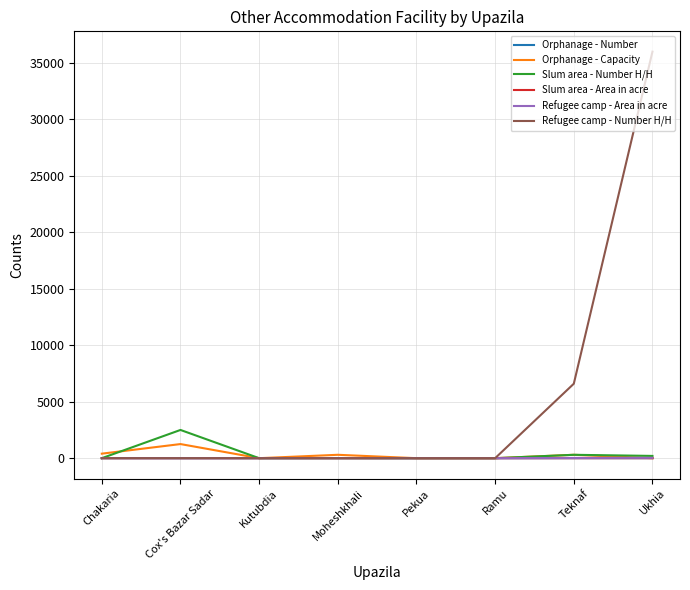

Is this an area chart (filled region under the line)?

No